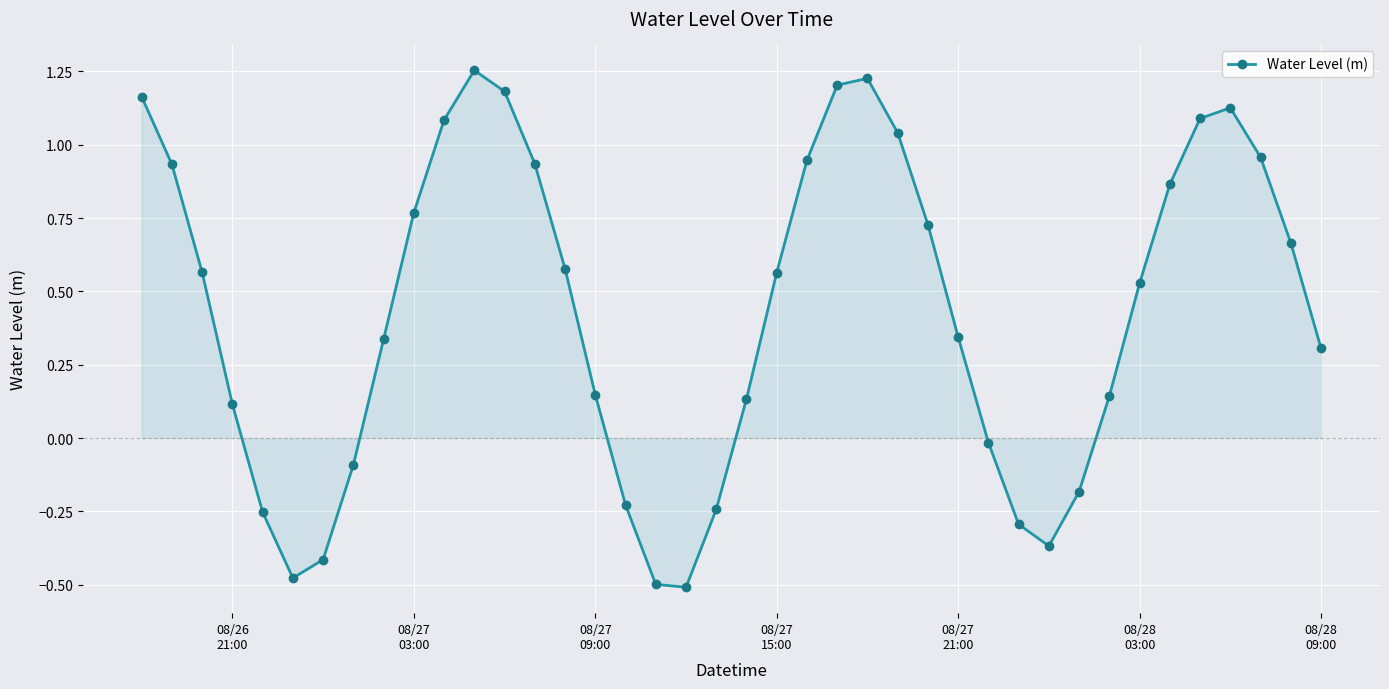

True or false: the data has more than 2 interior local peaks.

True